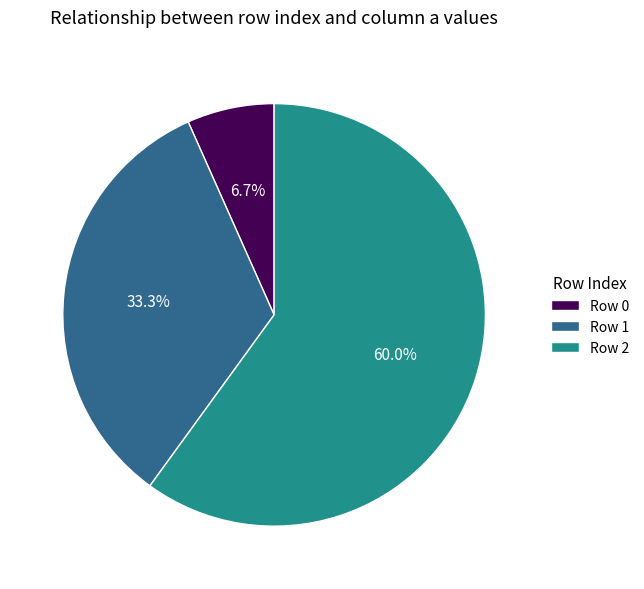

What percentage do Row 0 and Row 2 together represent?

66.7%